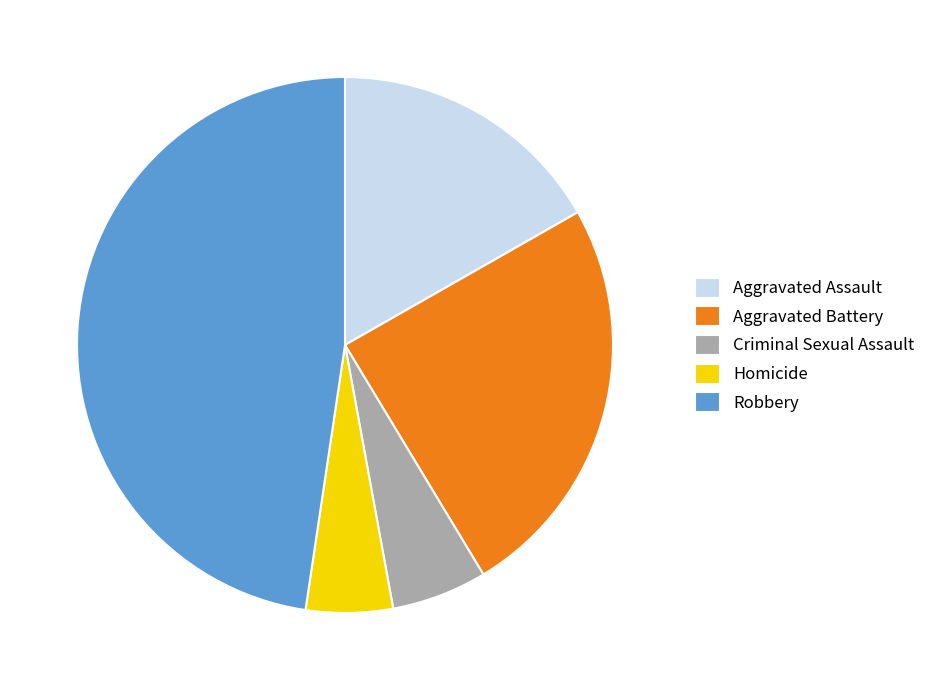

What is the ratio of the value at Robbery to the value at Criminal Sexual Assault?

8.3